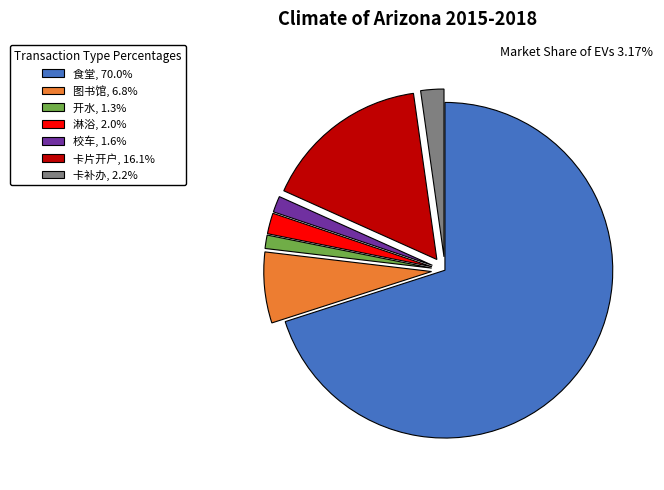

Between 开水 and 卡补办, which is larger?

卡补办